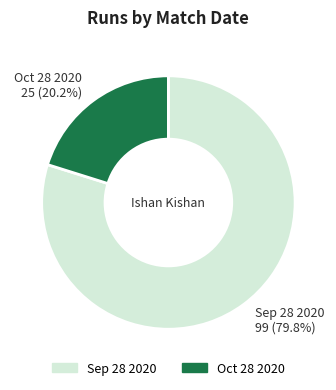

To the nearest percent, what is the difference between the largest and smallest slice percentages?

60%